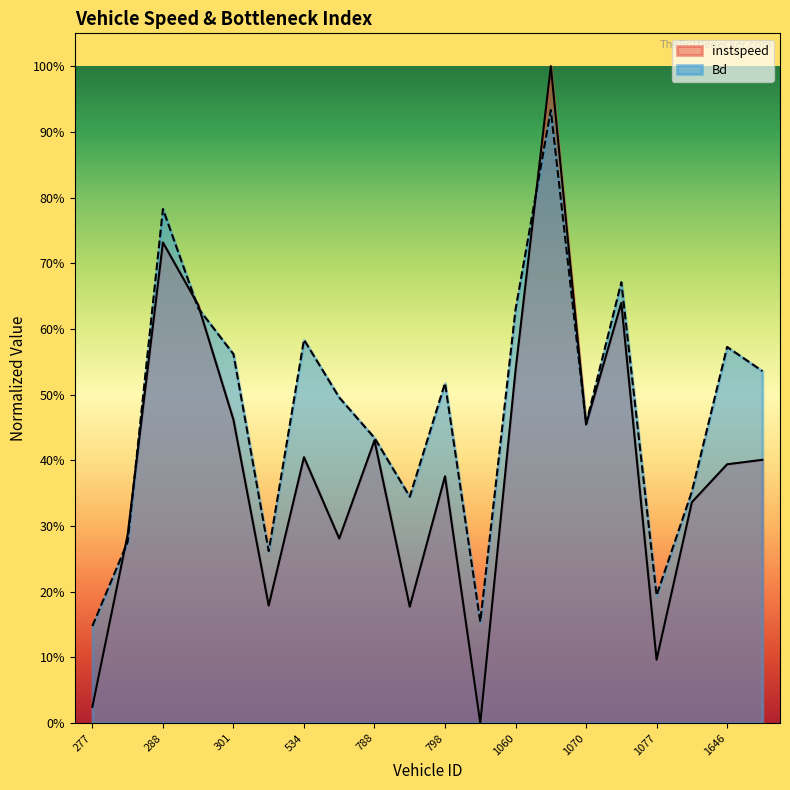

What position from the left is 788.0?

9